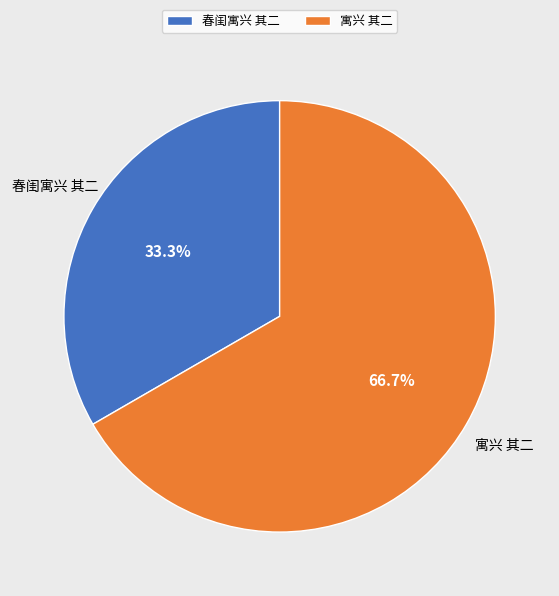

Count the number of slices in the pie.

2